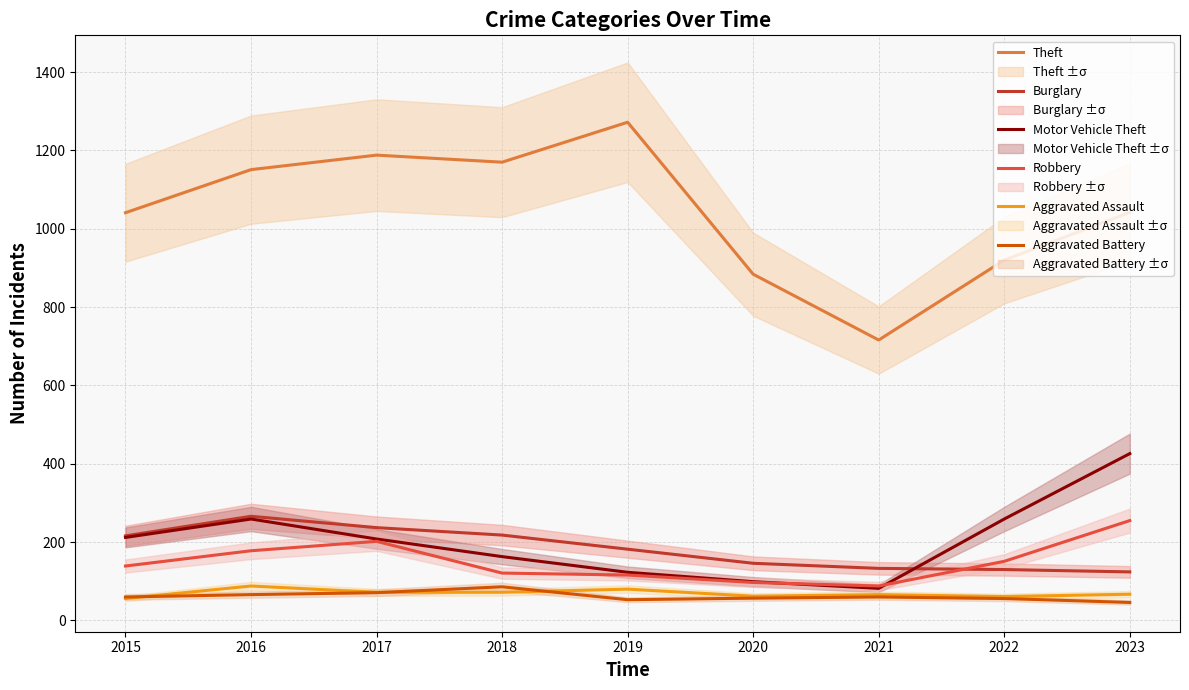

List the labels in order of Robbery value, smallest first.

2021, 2020, 2019, 2018, 2015, 2022, 2016, 2017, 2023